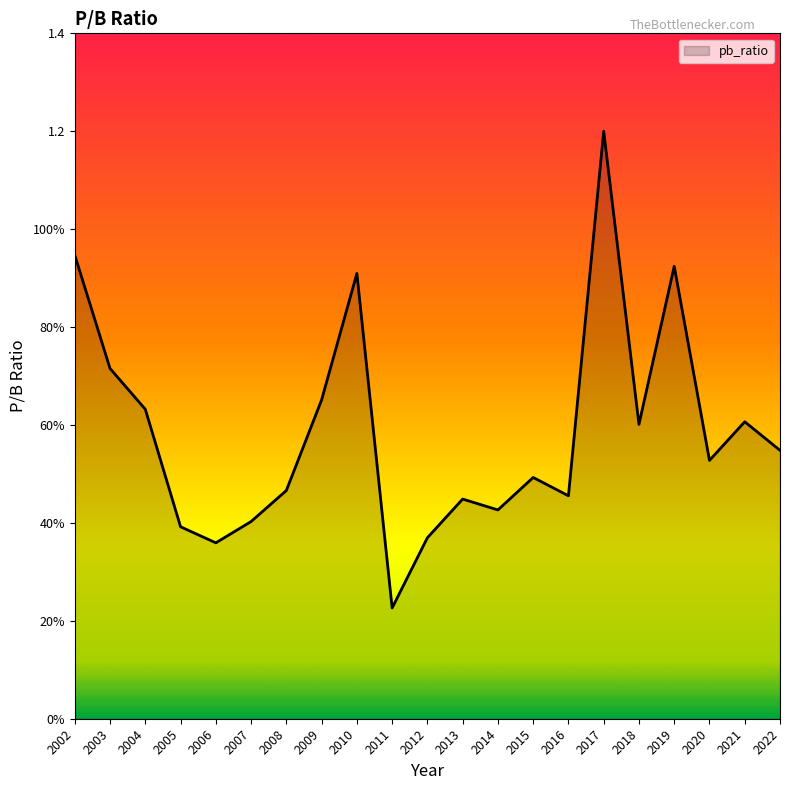

Does the chart have visible grid lines?

No